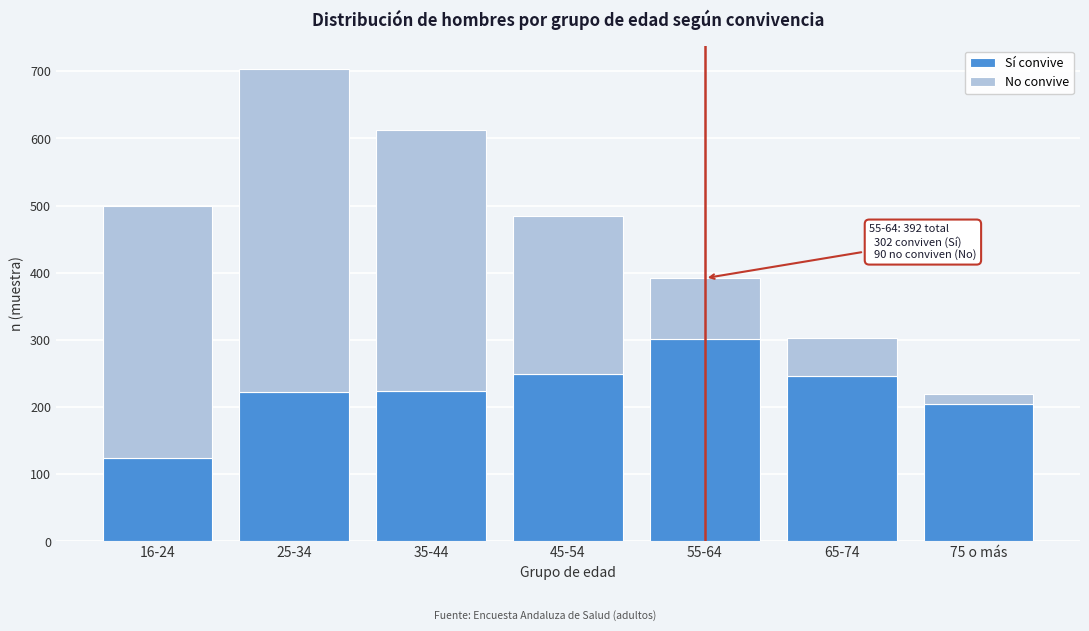

What is the total value across all series at 45-54?

484